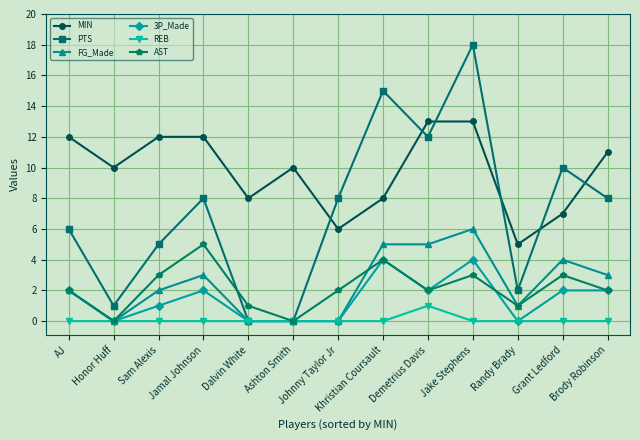

At Sam Alexis, list the series in order from smallest to largest.

REB, 3P_Made, FG_Made, AST, PTS, MIN